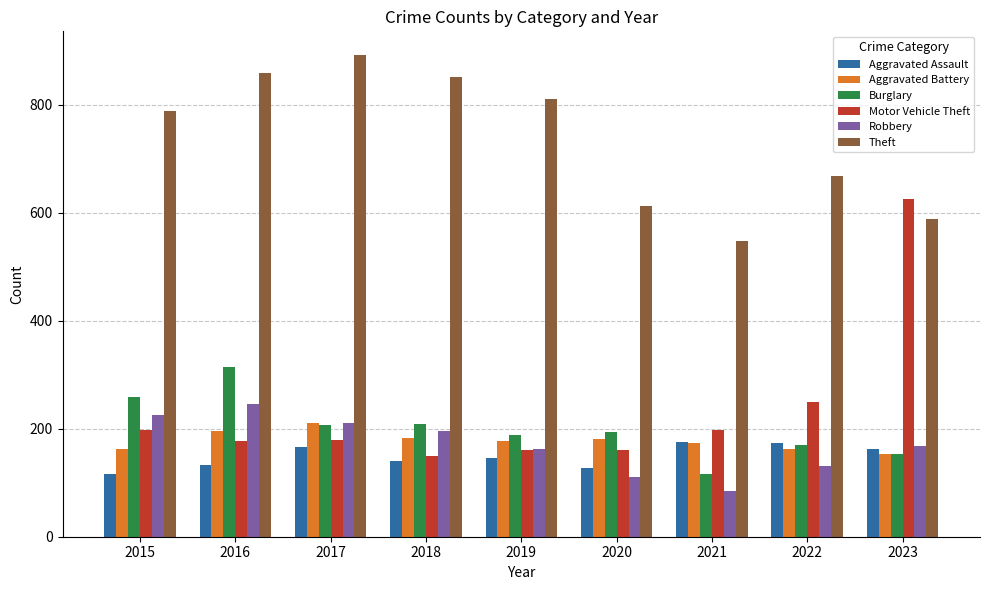

What is the sum of all Robbery values?

1532